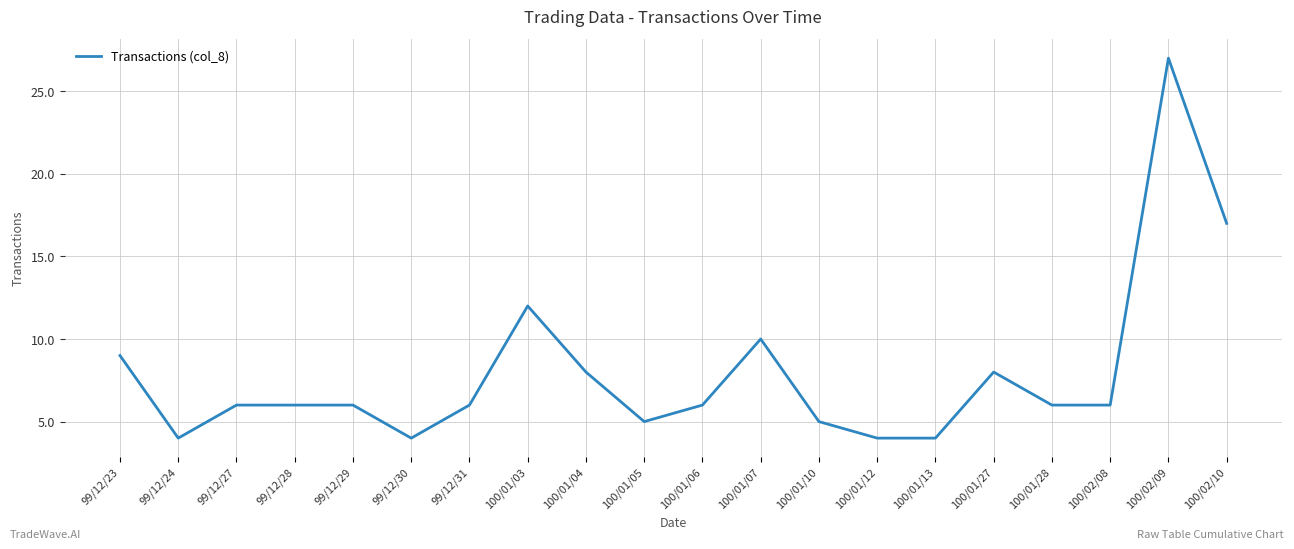

What is the smallest value displayed?

4